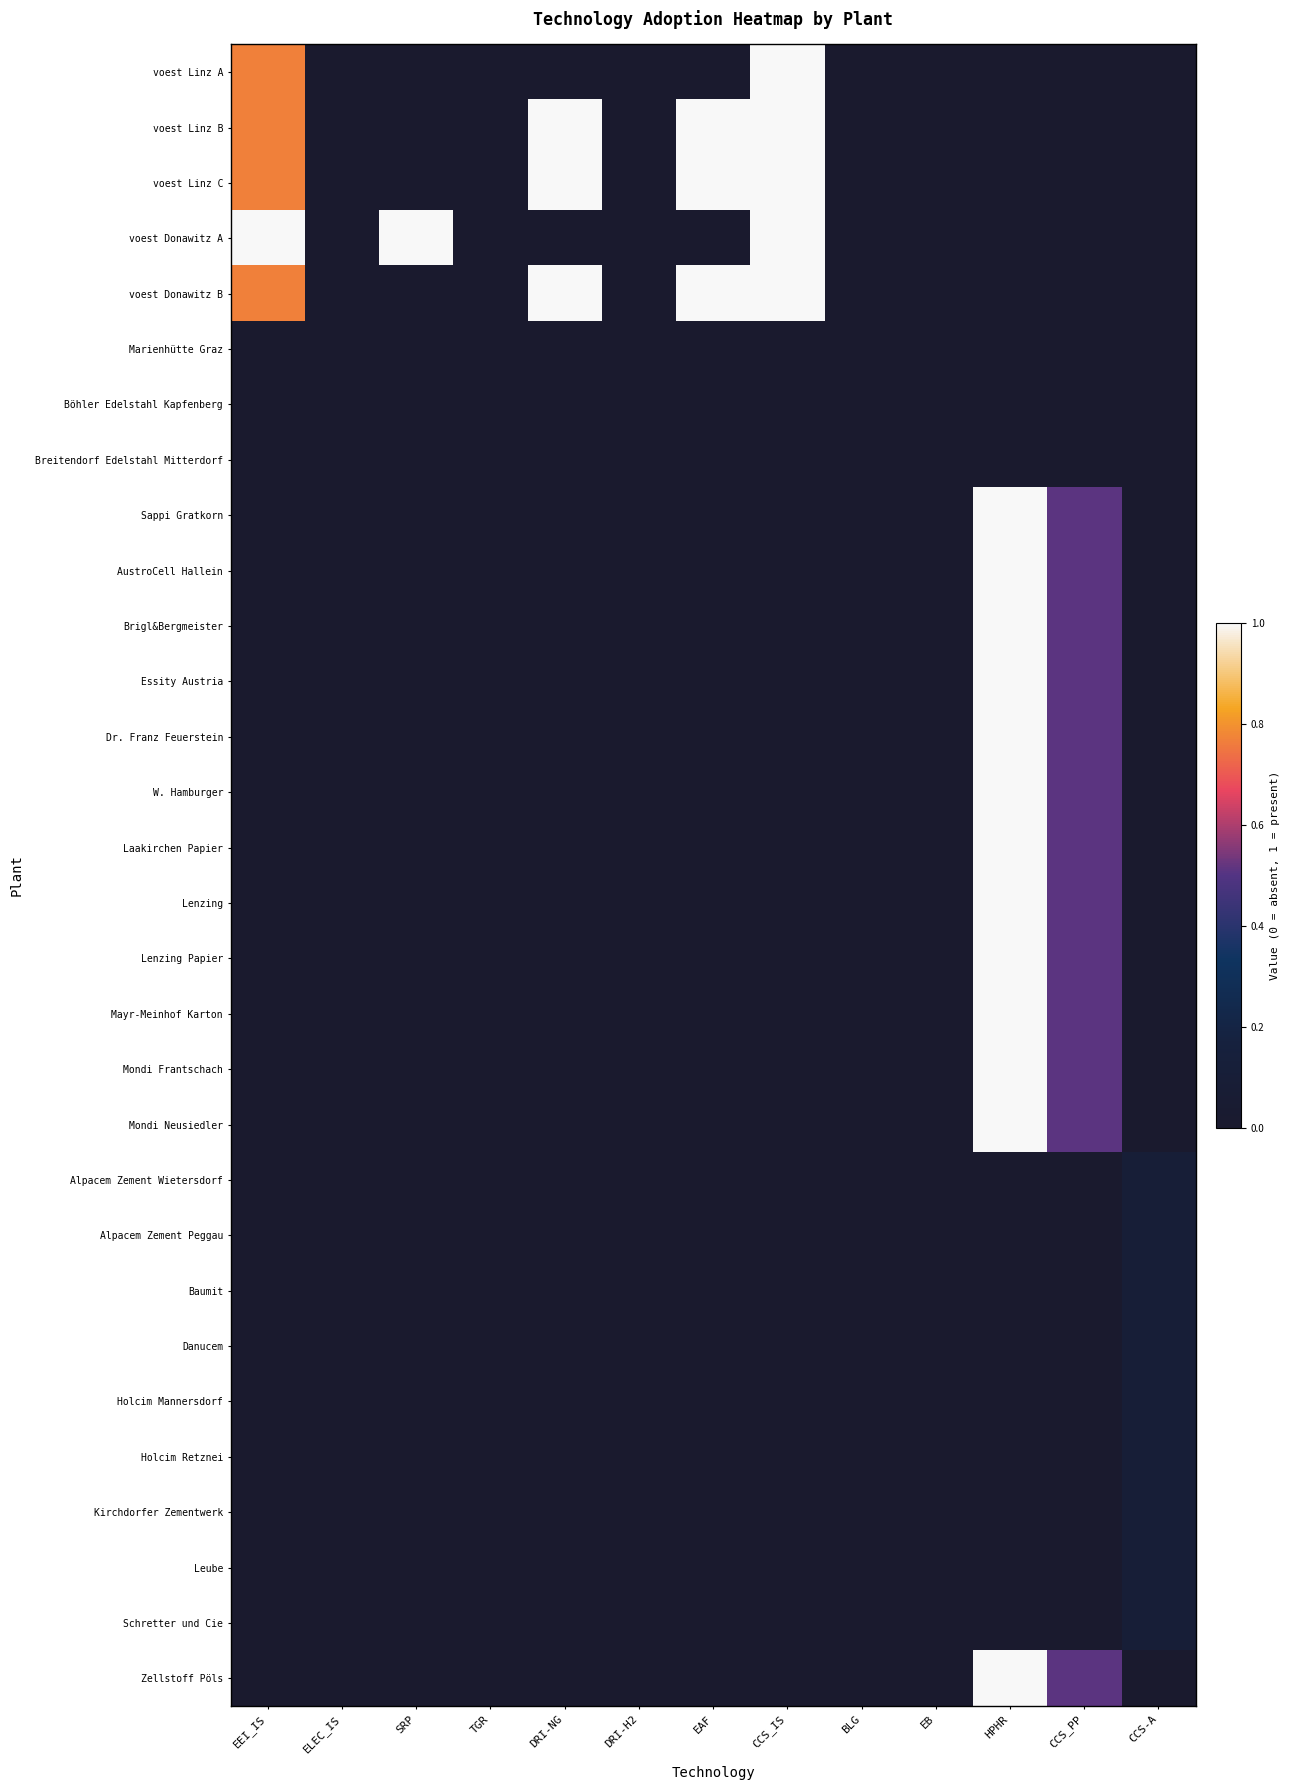

Reading left to right, list all the values displayed in this chart.

voest Linz A: EEI_IS=0.8	ELEC_IS=0.0	SRP=0.0	TGR=0.0	DRI-NG=0.0	DRI-H2=0.0	EAF=0.0	CCS_IS=1.0	BLG=0.0	EB=0.0	HPHR=0.0	CCS_PP=0.0	CCS-A=0.0
voest Linz B: EEI_IS=0.8	ELEC_IS=0.0	SRP=0.0	TGR=0.0	DRI-NG=1.0	DRI-H2=0.0	EAF=1.0	CCS_IS=1.0	BLG=0.0	EB=0.0	HPHR=0.0	CCS_PP=0.0	CCS-A=0.0
voest Linz C: EEI_IS=0.8	ELEC_IS=0.0	SRP=0.0	TGR=0.0	DRI-NG=1.0	DRI-H2=0.0	EAF=1.0	CCS_IS=1.0	BLG=0.0	EB=0.0	HPHR=0.0	CCS_PP=0.0	CCS-A=0.0
voest Donawitz A: EEI_IS=1.0	ELEC_IS=0.0	SRP=1.0	TGR=0.0	DRI-NG=0.0	DRI-H2=0.0	EAF=0.0	CCS_IS=1.0	BLG=0.0	EB=0.0	HPHR=0.0	CCS_PP=0.0	CCS-A=0.0
voest Donawitz B: EEI_IS=0.8	ELEC_IS=0.0	SRP=0.0	TGR=0.0	DRI-NG=1.0	DRI-H2=0.0	EAF=1.0	CCS_IS=1.0	BLG=0.0	EB=0.0	HPHR=0.0	CCS_PP=0.0	CCS-A=0.0
Marienhütte Graz: EEI_IS=0.0	ELEC_IS=0.0	SRP=0.0	TGR=0.0	DRI-NG=0.0	DRI-H2=0.0	EAF=0.0	CCS_IS=0.0	BLG=0.0	EB=0.0	HPHR=0.0	CCS_PP=0.0	CCS-A=0.0
Böhler Edelstahl Kapfenberg: EEI_IS=0.0	ELEC_IS=0.0	SRP=0.0	TGR=0.0	DRI-NG=0.0	DRI-H2=0.0	EAF=0.0	CCS_IS=0.0	BLG=0.0	EB=0.0	HPHR=0.0	CCS_PP=0.0	CCS-A=0.0
Breitendorf Edelstahl Mitterdorf: EEI_IS=0.0	ELEC_IS=0.0	SRP=0.0	TGR=0.0	DRI-NG=0.0	DRI-H2=0.0	EAF=0.0	CCS_IS=0.0	BLG=0.0	EB=0.0	HPHR=0.0	CCS_PP=0.0	CCS-A=0.0
Sappi Gratkorn: EEI_IS=0.0	ELEC_IS=0.0	SRP=0.0	TGR=0.0	DRI-NG=0.0	DRI-H2=0.0	EAF=0.0	CCS_IS=0.0	BLG=0.0	EB=0.0	HPHR=1.0	CCS_PP=0.5	CCS-A=0.0
AustroCell Hallein: EEI_IS=0.0	ELEC_IS=0.0	SRP=0.0	TGR=0.0	DRI-NG=0.0	DRI-H2=0.0	EAF=0.0	CCS_IS=0.0	BLG=0.0	EB=0.0	HPHR=1.0	CCS_PP=0.5	CCS-A=0.0
Brigl&Bergmeister: EEI_IS=0.0	ELEC_IS=0.0	SRP=0.0	TGR=0.0	DRI-NG=0.0	DRI-H2=0.0	EAF=0.0	CCS_IS=0.0	BLG=0.0	EB=0.0	HPHR=1.0	CCS_PP=0.5	CCS-A=0.0
Essity Austria: EEI_IS=0.0	ELEC_IS=0.0	SRP=0.0	TGR=0.0	DRI-NG=0.0	DRI-H2=0.0	EAF=0.0	CCS_IS=0.0	BLG=0.0	EB=0.0	HPHR=1.0	CCS_PP=0.5	CCS-A=0.0
Dr. Franz Feuerstein: EEI_IS=0.0	ELEC_IS=0.0	SRP=0.0	TGR=0.0	DRI-NG=0.0	DRI-H2=0.0	EAF=0.0	CCS_IS=0.0	BLG=0.0	EB=0.0	HPHR=1.0	CCS_PP=0.5	CCS-A=0.0
W. Hamburger: EEI_IS=0.0	ELEC_IS=0.0	SRP=0.0	TGR=0.0	DRI-NG=0.0	DRI-H2=0.0	EAF=0.0	CCS_IS=0.0	BLG=0.0	EB=0.0	HPHR=1.0	CCS_PP=0.5	CCS-A=0.0
Laakirchen Papier: EEI_IS=0.0	ELEC_IS=0.0	SRP=0.0	TGR=0.0	DRI-NG=0.0	DRI-H2=0.0	EAF=0.0	CCS_IS=0.0	BLG=0.0	EB=0.0	HPHR=1.0	CCS_PP=0.5	CCS-A=0.0
Lenzing: EEI_IS=0.0	ELEC_IS=0.0	SRP=0.0	TGR=0.0	DRI-NG=0.0	DRI-H2=0.0	EAF=0.0	CCS_IS=0.0	BLG=0.0	EB=0.0	HPHR=1.0	CCS_PP=0.5	CCS-A=0.0
Lenzing Papier: EEI_IS=0.0	ELEC_IS=0.0	SRP=0.0	TGR=0.0	DRI-NG=0.0	DRI-H2=0.0	EAF=0.0	CCS_IS=0.0	BLG=0.0	EB=0.0	HPHR=1.0	CCS_PP=0.5	CCS-A=0.0
Mayr-Meinhof Karton: EEI_IS=0.0	ELEC_IS=0.0	SRP=0.0	TGR=0.0	DRI-NG=0.0	DRI-H2=0.0	EAF=0.0	CCS_IS=0.0	BLG=0.0	EB=0.0	HPHR=1.0	CCS_PP=0.5	CCS-A=0.0
Mondi Frantschach: EEI_IS=0.0	ELEC_IS=0.0	SRP=0.0	TGR=0.0	DRI-NG=0.0	DRI-H2=0.0	EAF=0.0	CCS_IS=0.0	BLG=0.0	EB=0.0	HPHR=1.0	CCS_PP=0.5	CCS-A=0.0
Mondi Neusiedler: EEI_IS=0.0	ELEC_IS=0.0	SRP=0.0	TGR=0.0	DRI-NG=0.0	DRI-H2=0.0	EAF=0.0	CCS_IS=0.0	BLG=0.0	EB=0.0	HPHR=1.0	CCS_PP=0.5	CCS-A=0.0
Alpacem Zement Wietersdorf: EEI_IS=0.0	ELEC_IS=0.0	SRP=0.0	TGR=0.0	DRI-NG=0.0	DRI-H2=0.0	EAF=0.0	CCS_IS=0.0	BLG=0.0	EB=0.0	HPHR=0.0	CCS_PP=0.0	CCS-A=0.1
Alpacem Zement Peggau: EEI_IS=0.0	ELEC_IS=0.0	SRP=0.0	TGR=0.0	DRI-NG=0.0	DRI-H2=0.0	EAF=0.0	CCS_IS=0.0	BLG=0.0	EB=0.0	HPHR=0.0	CCS_PP=0.0	CCS-A=0.1
Baumit: EEI_IS=0.0	ELEC_IS=0.0	SRP=0.0	TGR=0.0	DRI-NG=0.0	DRI-H2=0.0	EAF=0.0	CCS_IS=0.0	BLG=0.0	EB=0.0	HPHR=0.0	CCS_PP=0.0	CCS-A=0.1
Danucem: EEI_IS=0.0	ELEC_IS=0.0	SRP=0.0	TGR=0.0	DRI-NG=0.0	DRI-H2=0.0	EAF=0.0	CCS_IS=0.0	BLG=0.0	EB=0.0	HPHR=0.0	CCS_PP=0.0	CCS-A=0.1
Holcim Mannersdorf: EEI_IS=0.0	ELEC_IS=0.0	SRP=0.0	TGR=0.0	DRI-NG=0.0	DRI-H2=0.0	EAF=0.0	CCS_IS=0.0	BLG=0.0	EB=0.0	HPHR=0.0	CCS_PP=0.0	CCS-A=0.1
Holcim Retznei: EEI_IS=0.0	ELEC_IS=0.0	SRP=0.0	TGR=0.0	DRI-NG=0.0	DRI-H2=0.0	EAF=0.0	CCS_IS=0.0	BLG=0.0	EB=0.0	HPHR=0.0	CCS_PP=0.0	CCS-A=0.1
Kirchdorfer Zementwerk: EEI_IS=0.0	ELEC_IS=0.0	SRP=0.0	TGR=0.0	DRI-NG=0.0	DRI-H2=0.0	EAF=0.0	CCS_IS=0.0	BLG=0.0	EB=0.0	HPHR=0.0	CCS_PP=0.0	CCS-A=0.1
Leube: EEI_IS=0.0	ELEC_IS=0.0	SRP=0.0	TGR=0.0	DRI-NG=0.0	DRI-H2=0.0	EAF=0.0	CCS_IS=0.0	BLG=0.0	EB=0.0	HPHR=0.0	CCS_PP=0.0	CCS-A=0.1
Schretter und Cie: EEI_IS=0.0	ELEC_IS=0.0	SRP=0.0	TGR=0.0	DRI-NG=0.0	DRI-H2=0.0	EAF=0.0	CCS_IS=0.0	BLG=0.0	EB=0.0	HPHR=0.0	CCS_PP=0.0	CCS-A=0.1
Zellstoff Pöls: EEI_IS=0.0	ELEC_IS=0.0	SRP=0.0	TGR=0.0	DRI-NG=0.0	DRI-H2=0.0	EAF=0.0	CCS_IS=0.0	BLG=0.0	EB=0.0	HPHR=1.0	CCS_PP=0.5	CCS-A=0.0